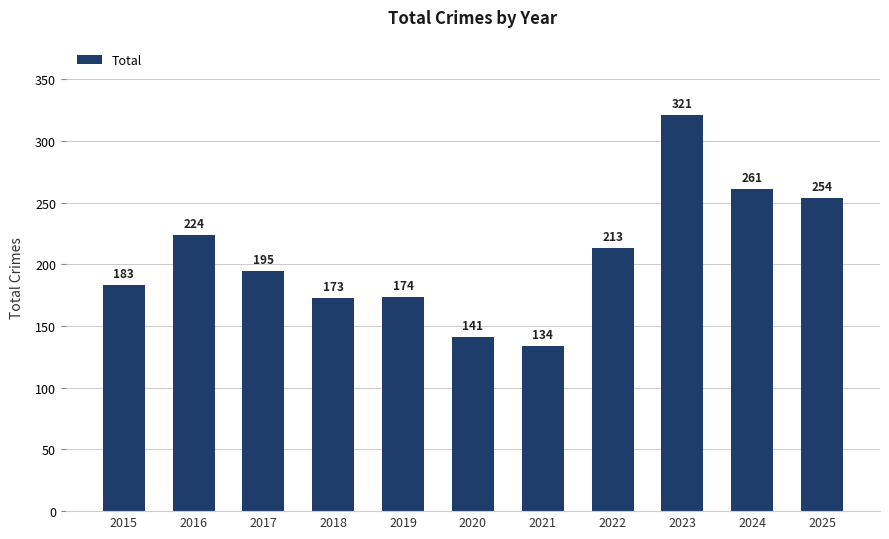

Approximately how many times larger is the value at 2016 compared to 2023?

0.7